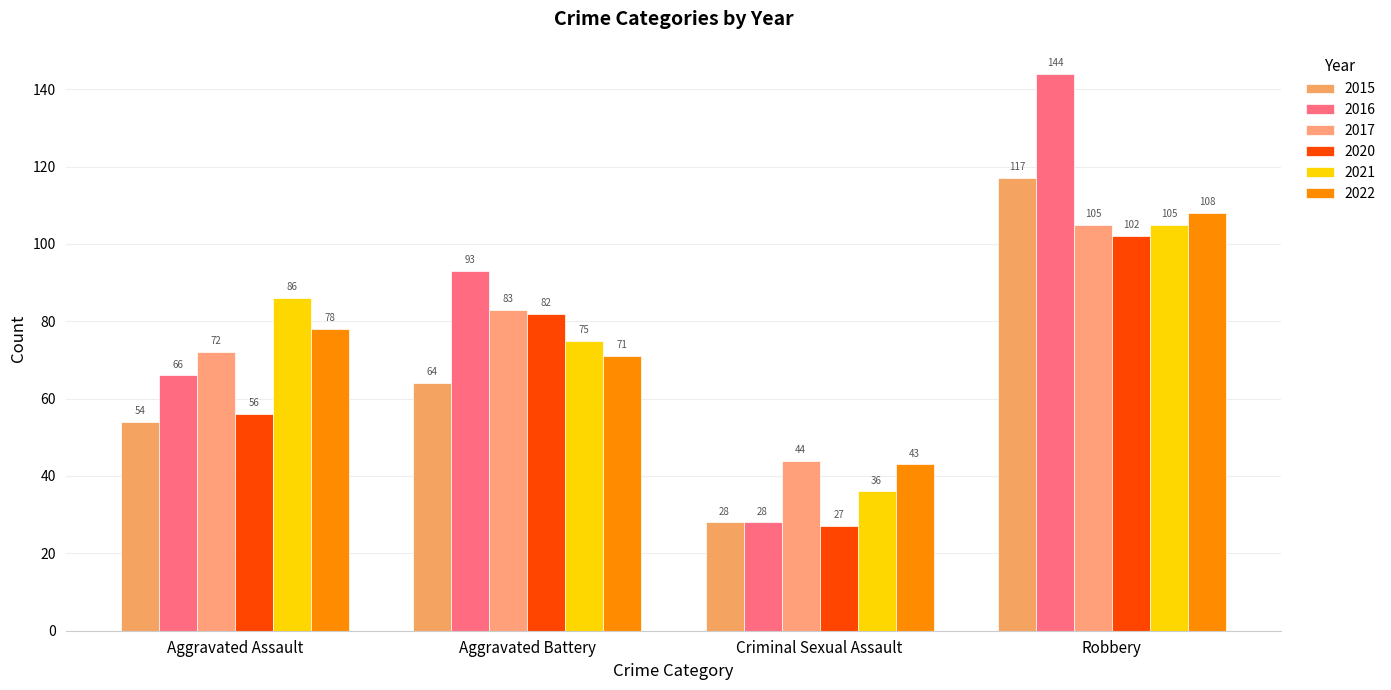

Count the 2020 values in the range 56 to 102.

3